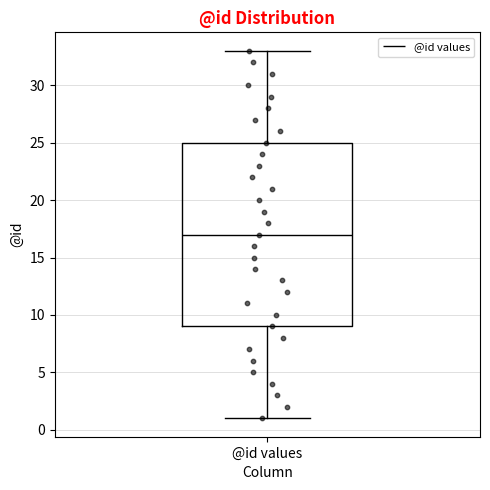

Transcribe this box plot: give where the median line is, the range the box spans, and where the two whiskers end, as read against the y-axis. The values are not printed on the chart, so give them approximately, as read against the axis.

median 17, box 9 to 25, whiskers 1 to 33